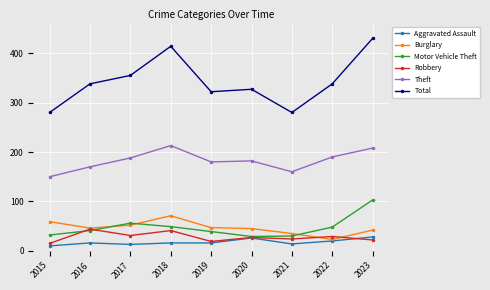

The Burglary series shows 47 at 2019. True or false?

True